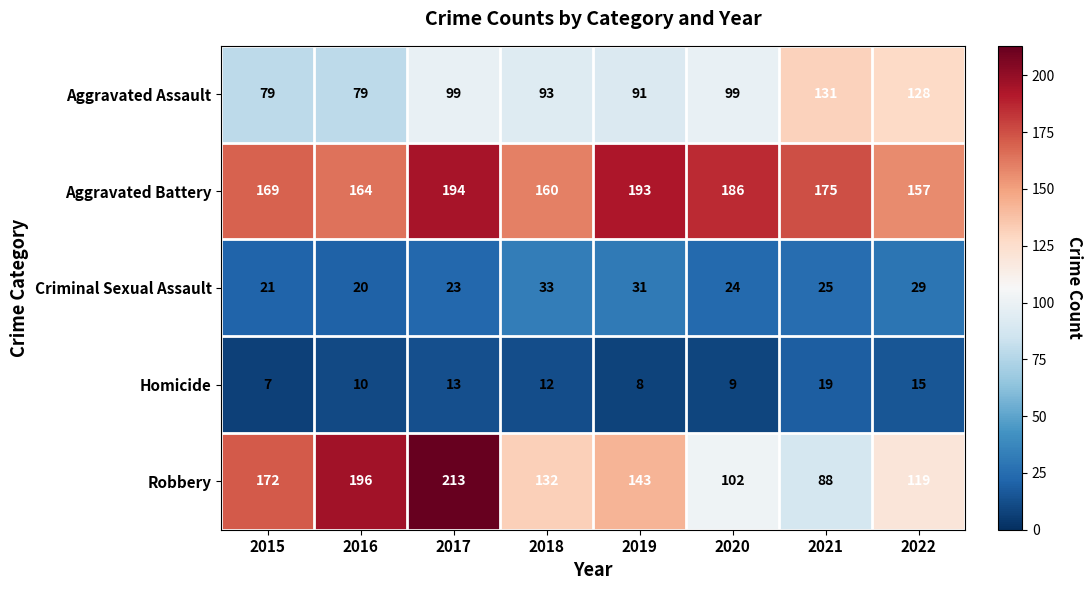

What is the maximum value for Criminal Sexual Assault?

33